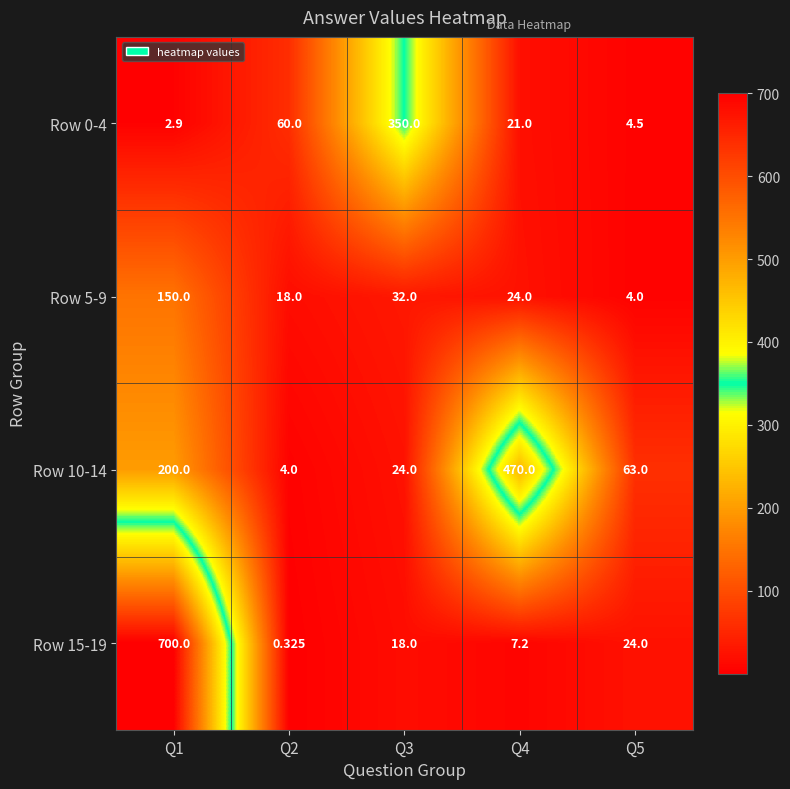

Is the value of Row 0-4 at Q1 greater than the value of Row 10-14 at Q3?

No